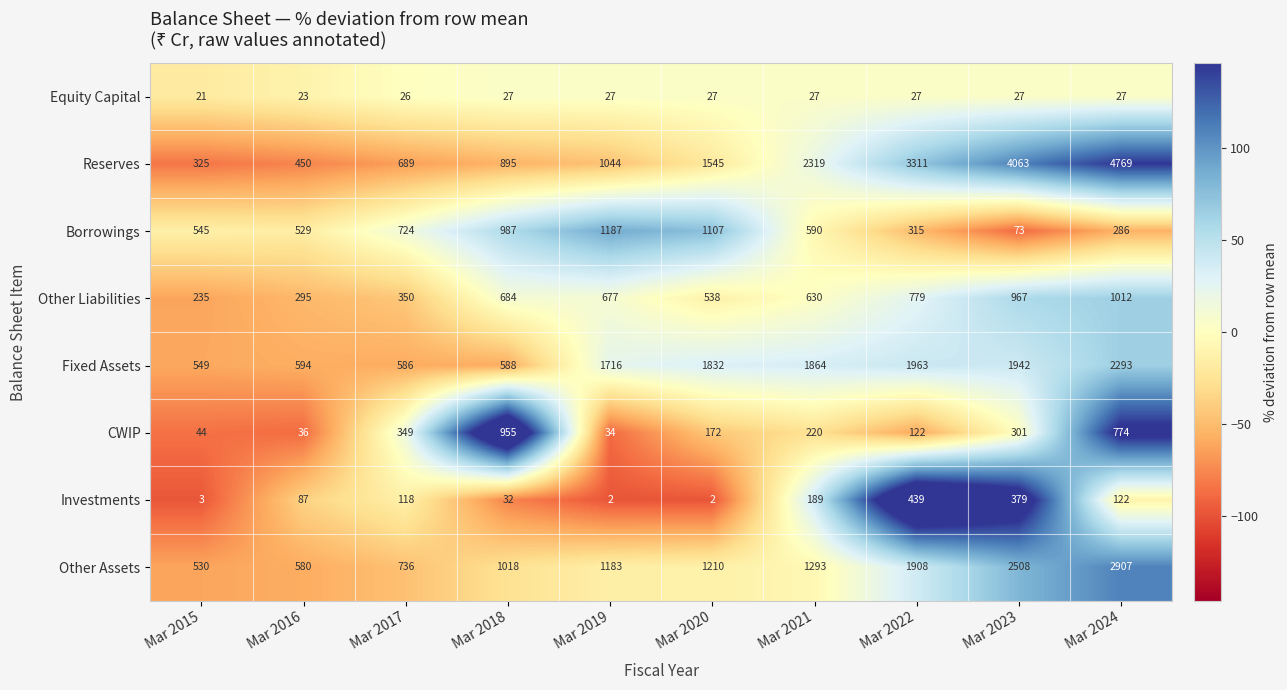

At which category is the sum across all series the highest?

Mar 2024